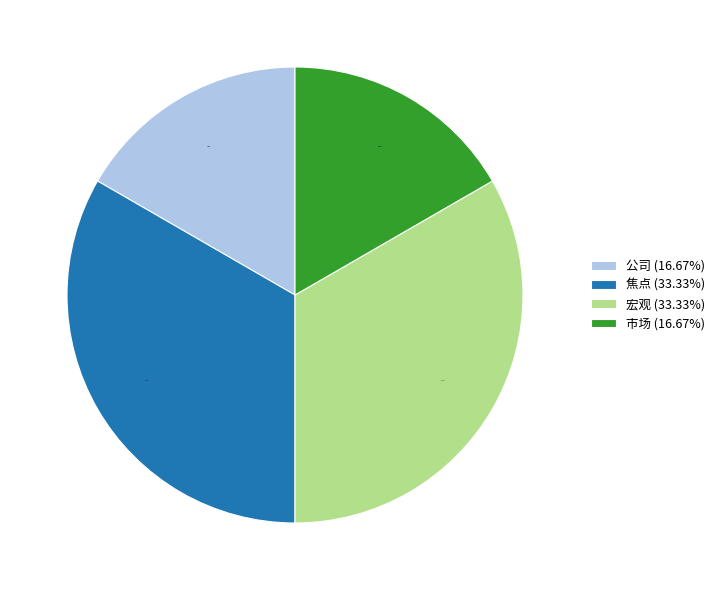

Does any single category account for the majority?

No